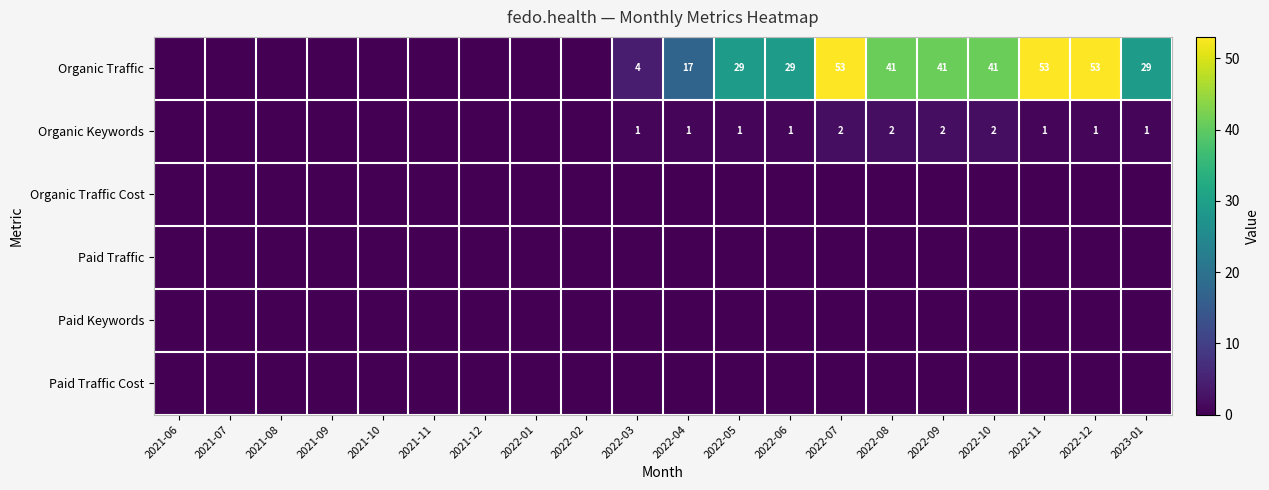

How many data points does each series have?

20